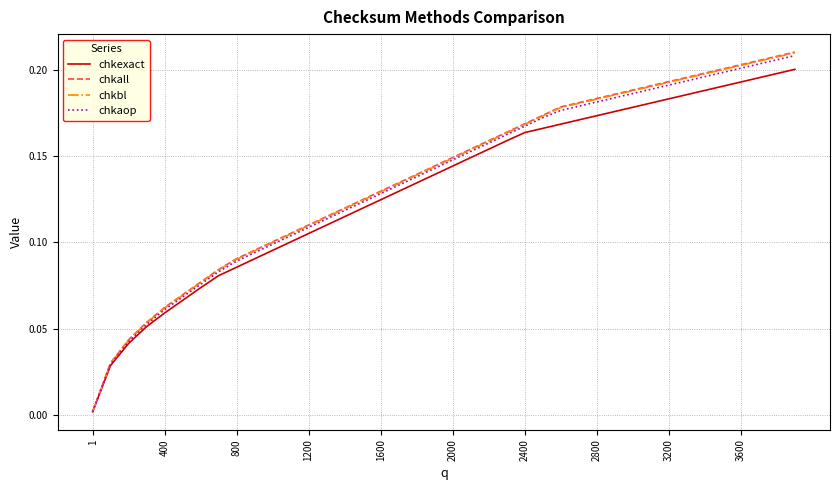

Which series has the widest spread of values?

chkall